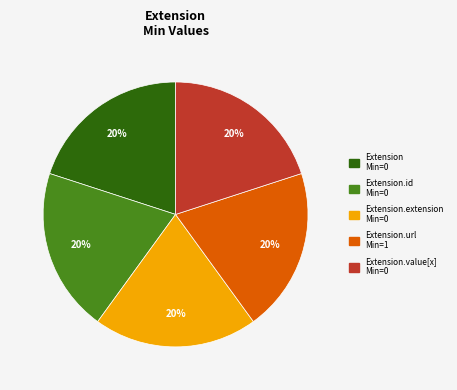

Does any single category account for the majority?

No